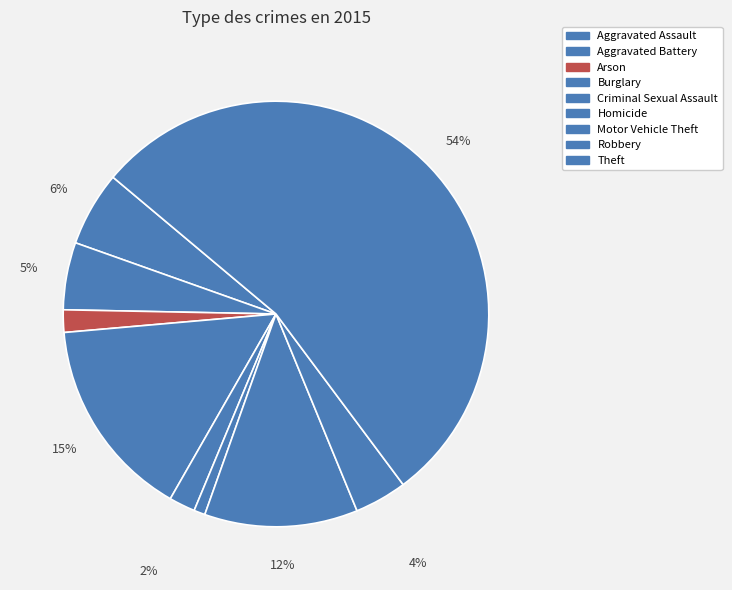

To the nearest percent, what is the combined percentage of Motor Vehicle Theft and Aggravated Battery?

17%